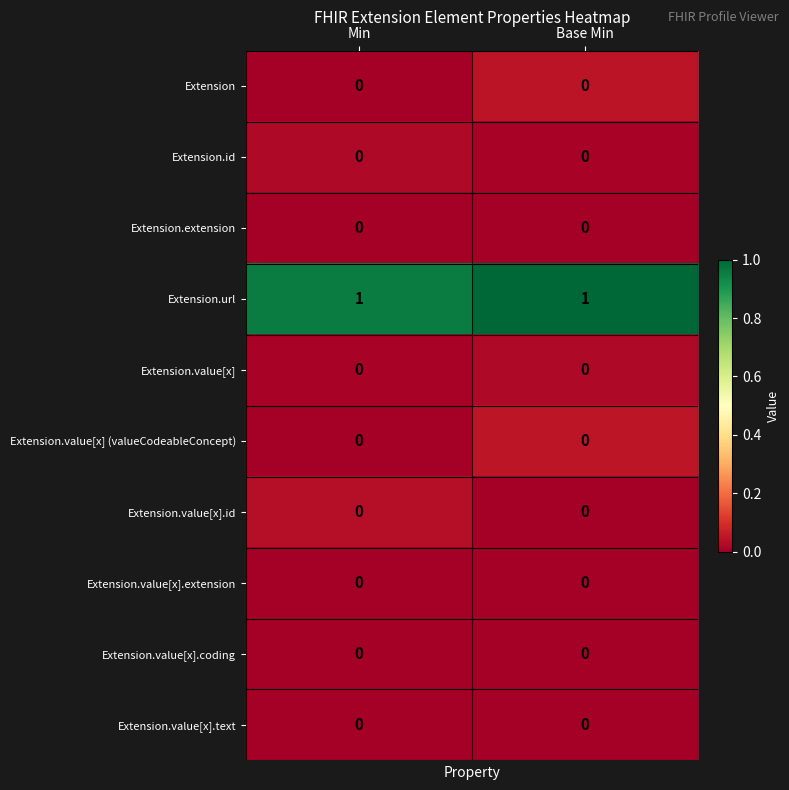

The value of Extension.value[x].extension at Min is 0. True or false?

True